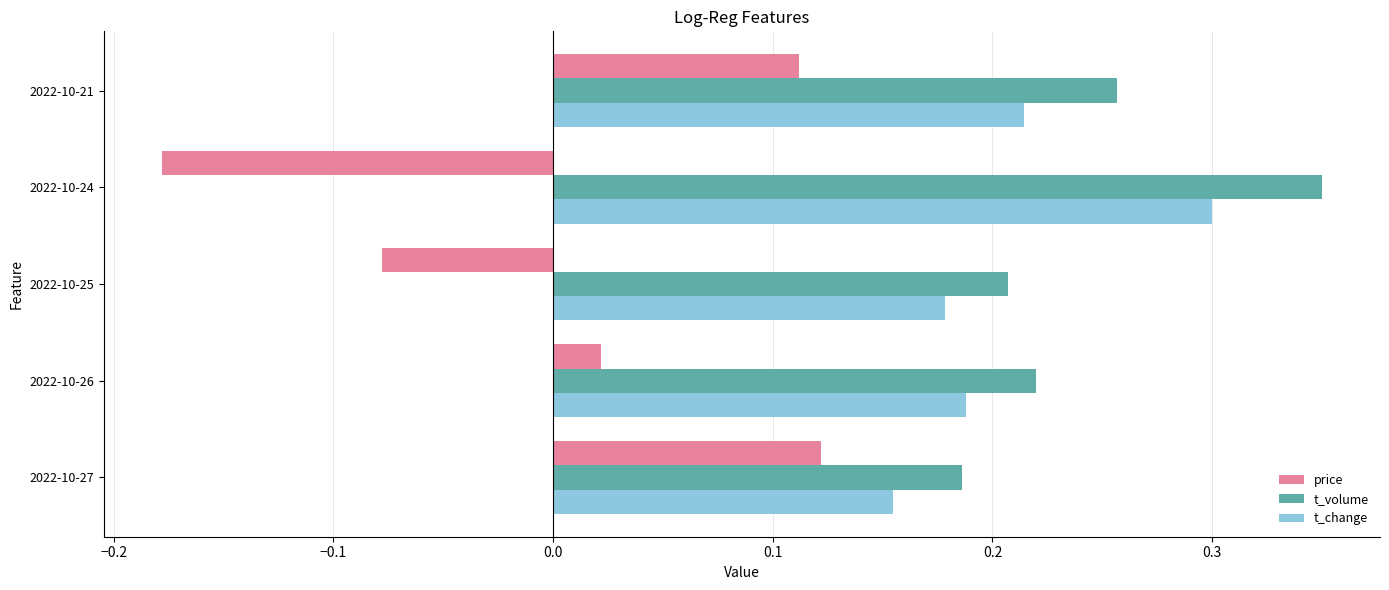

True or false: t_volume has a value of 0.4 at 2022-10-21.

False